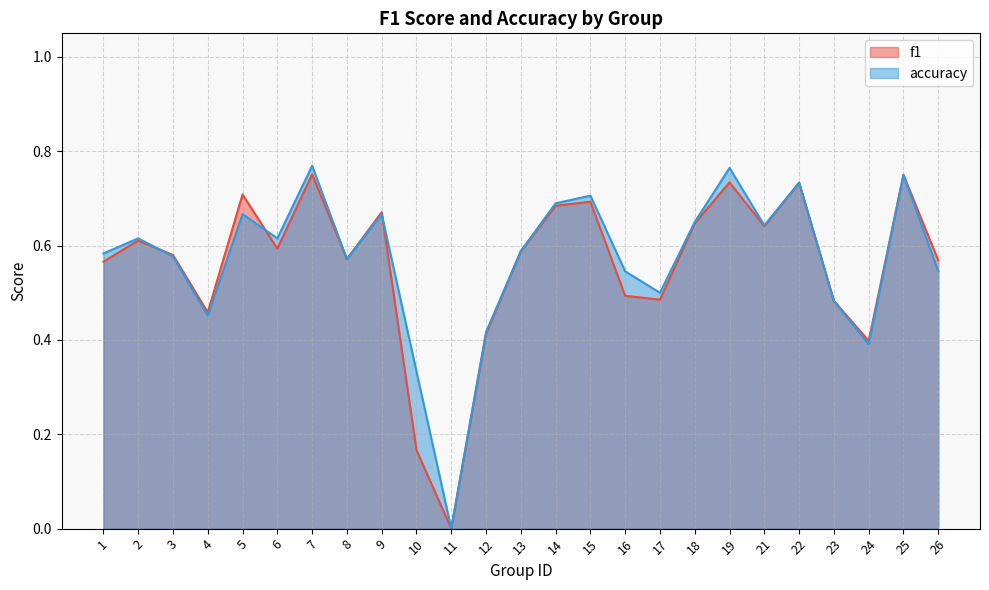

Rank the categories by f1 value from highest to lowest.

7, 25, 19, 22, 5, 15, 14, 9, 18, 21, 2, 6, 13, 3, 8, 26, 1, 16, 17, 23, 4, 12, 24, 10, 11